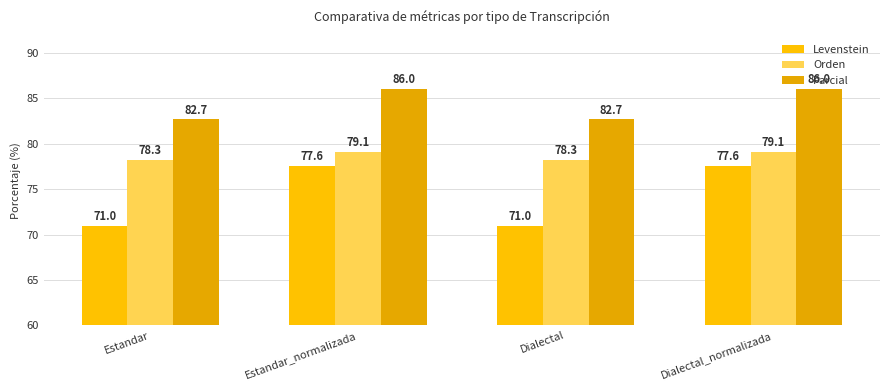

Reading left to right, transcribe all the data shown in this chart.

Levenstein: 71.0	77.6	71.0	77.6
Orden: 78.3	79.1	78.3	79.1
Parcial: 82.7	86.0	82.7	86.0